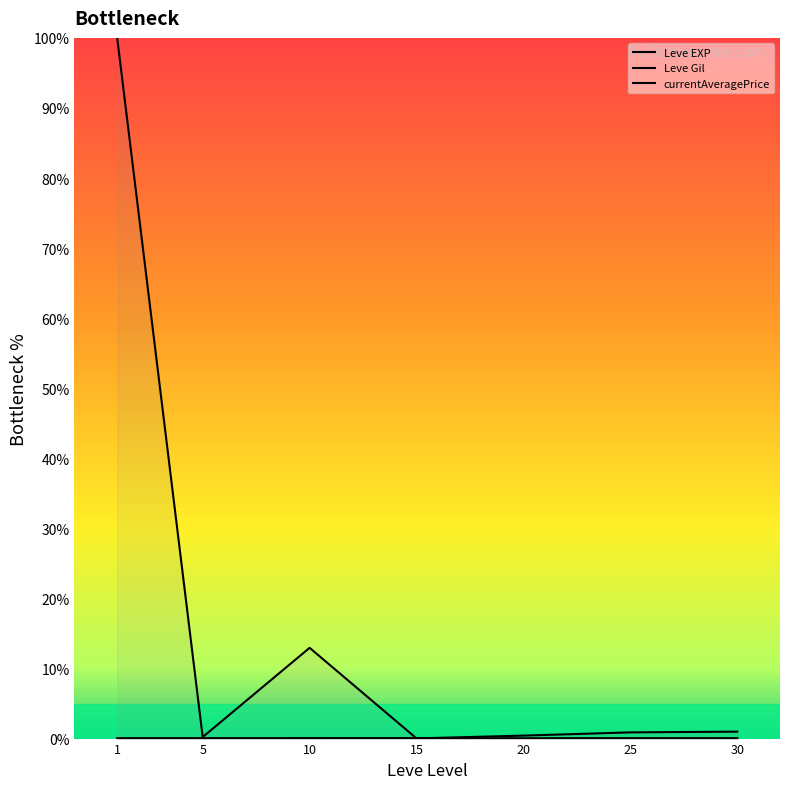

Between which two adjacent categories do currentAveragePrice and Leve Gil first intersect?

10 and 15